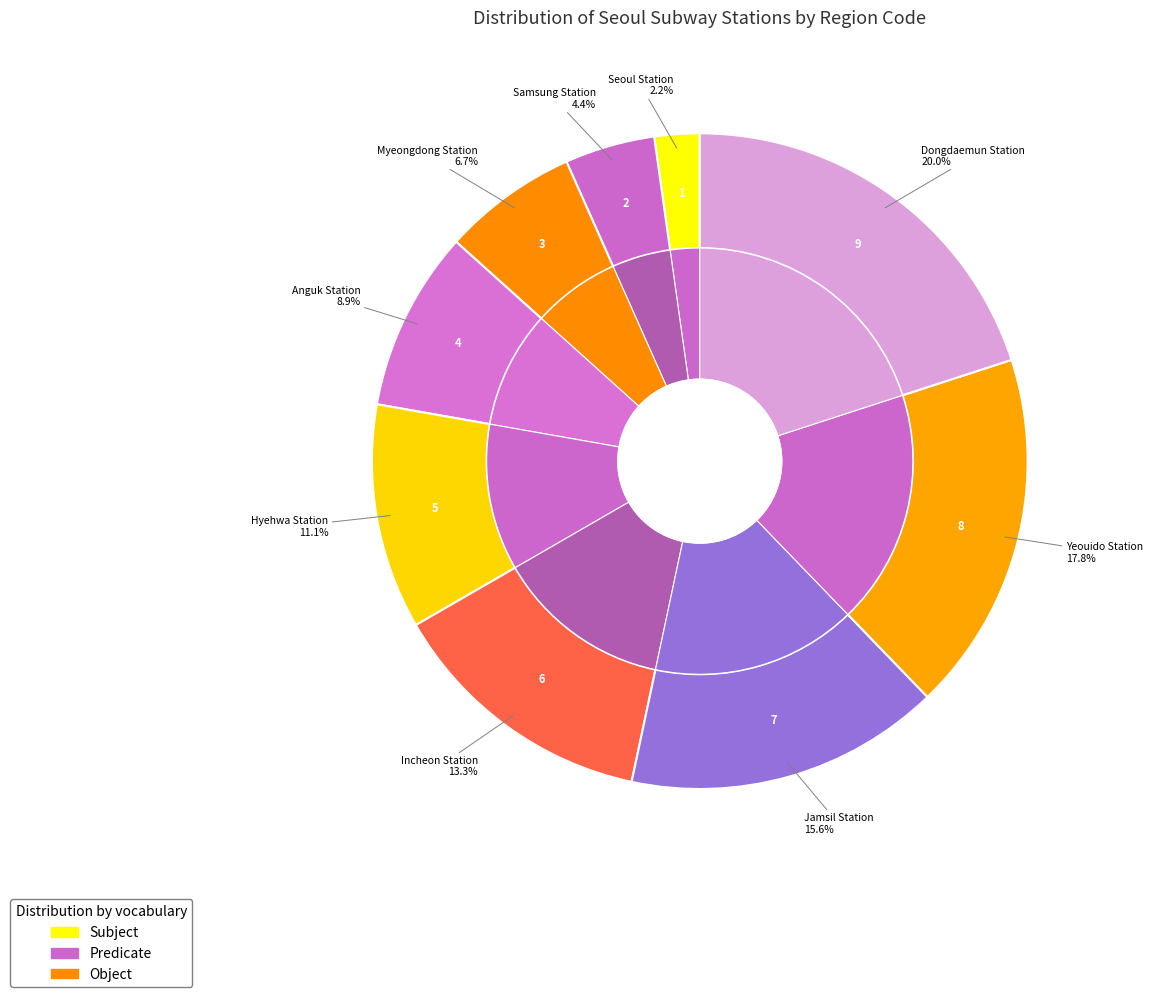

The Hyehwa Station slice represents 1% of the pie. True or false?

False